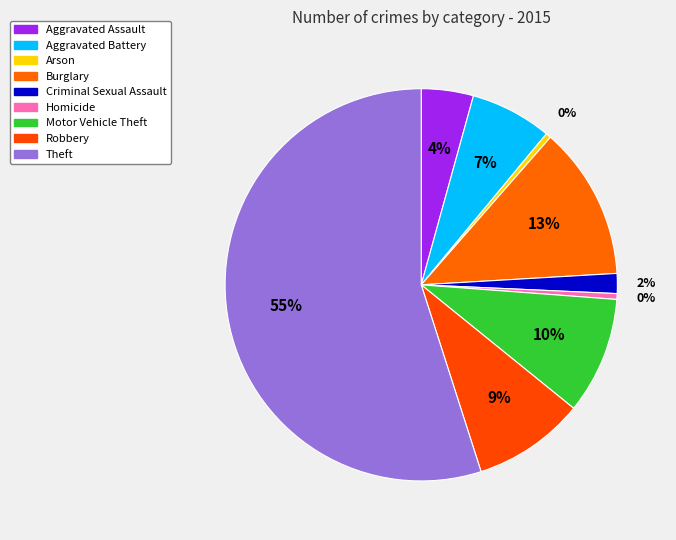

How many slices are in this pie chart?

9